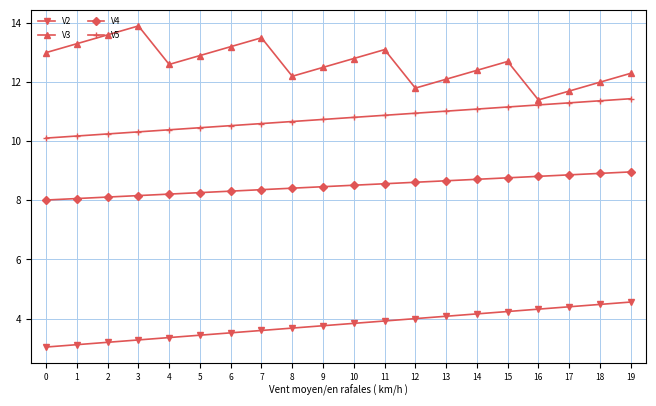

At 19, list the series in order from smallest to largest.

V2, V4, V5, V3